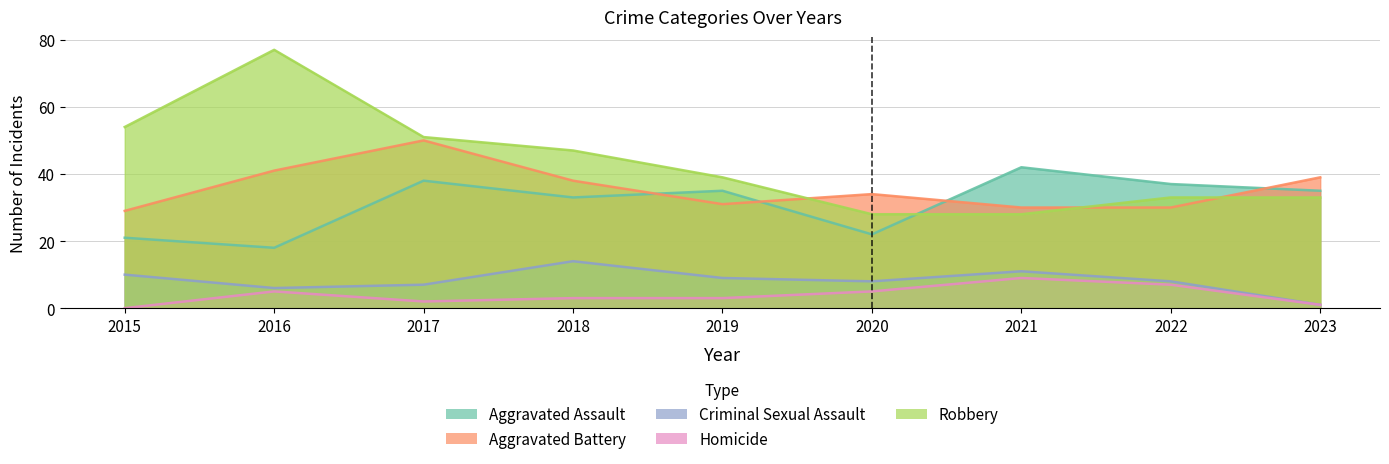

True or false: Homicide and Criminal Sexual Assault cross at least once.

False